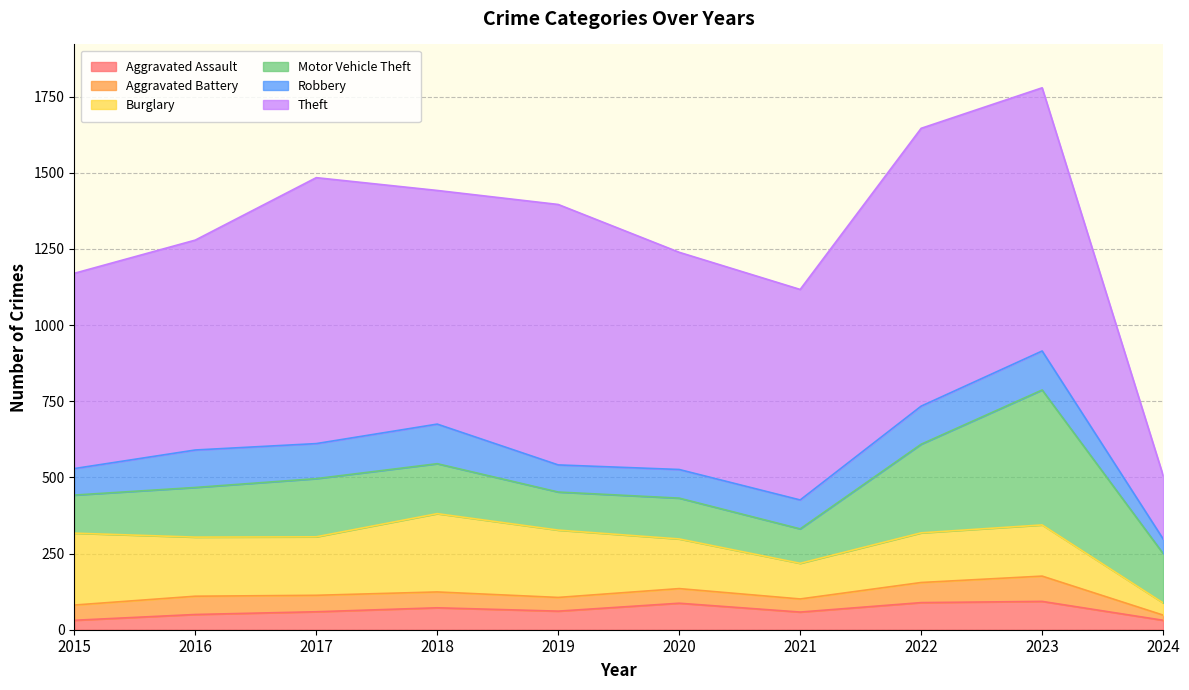

How many values in the Theft series exceed 767?

4